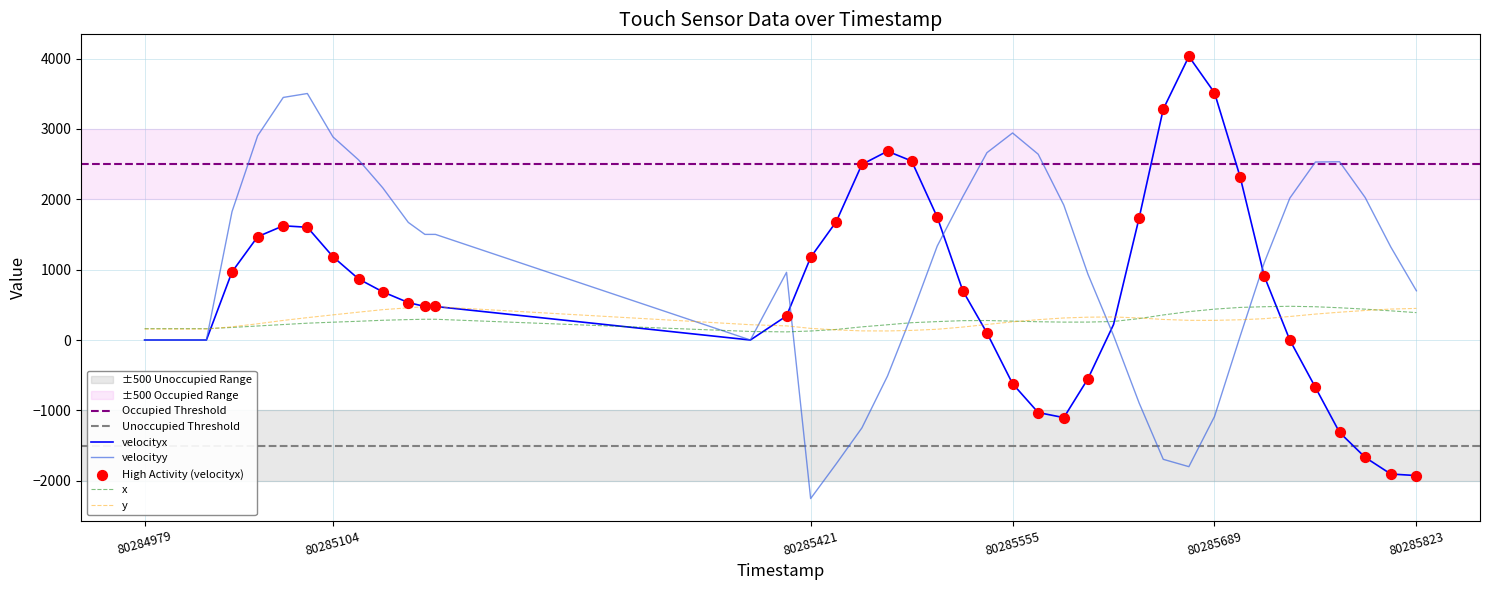

True or false: y and velocityy cross at least once.

True